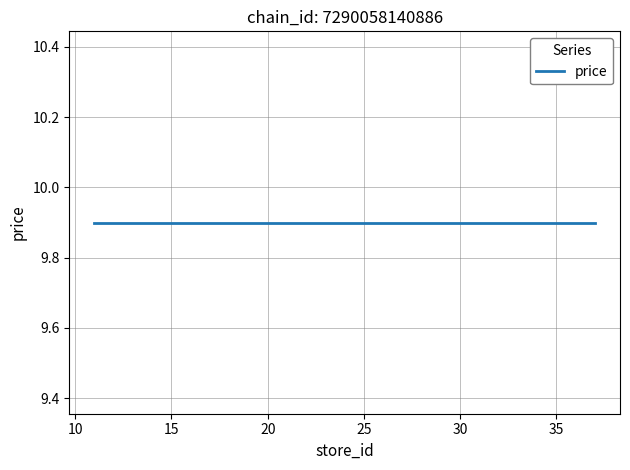

Does the chart have visible grid lines?

Yes